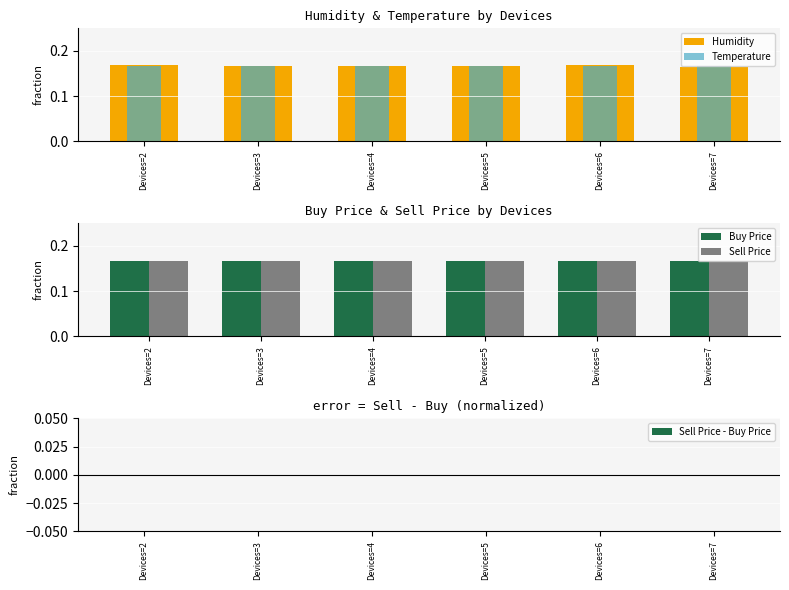

Reading left to right, extract all data points from this chart.

Humidity: Devices=2=0.2	Devices=3=0.2	Devices=4=0.2	Devices=5=0.2	Devices=6=0.2	Devices=7=0.2
Temperature: Devices=2=0.2	Devices=3=0.2	Devices=4=0.2	Devices=5=0.2	Devices=6=0.2	Devices=7=0.2
Buy Price: Devices=2=0.2	Devices=3=0.2	Devices=4=0.2	Devices=5=0.2	Devices=6=0.2	Devices=7=0.2
Sell Price: Devices=2=0.2	Devices=3=0.2	Devices=4=0.2	Devices=5=0.2	Devices=6=0.2	Devices=7=0.2
Sell Price - Buy Price: Devices=2=0.0	Devices=3=0.0	Devices=4=0.0	Devices=5=0.0	Devices=6=0.0	Devices=7=0.0